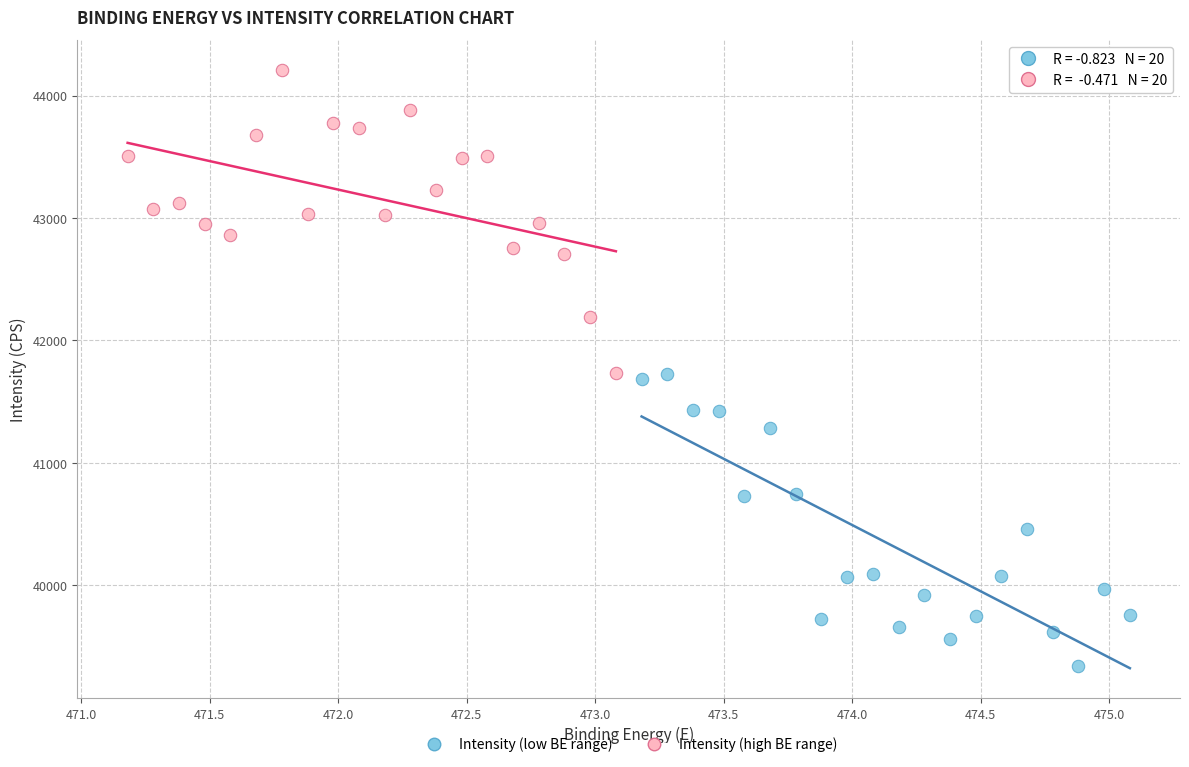

Which series has the largest Y range (max minus min)?

Intensity (high BE range)